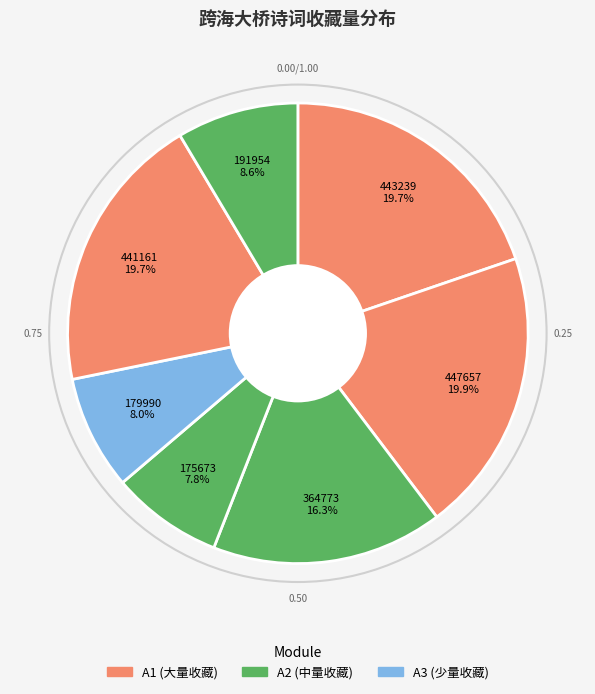

How many slices are in this pie chart?

7